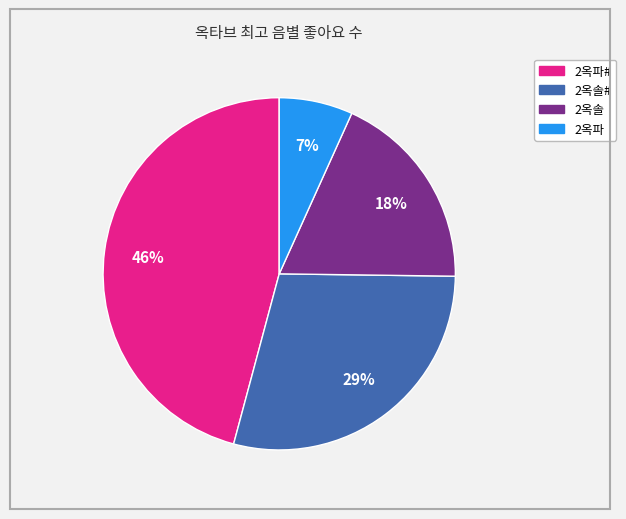

To the nearest percent, what is the difference between the largest and smallest slice percentages?

39%